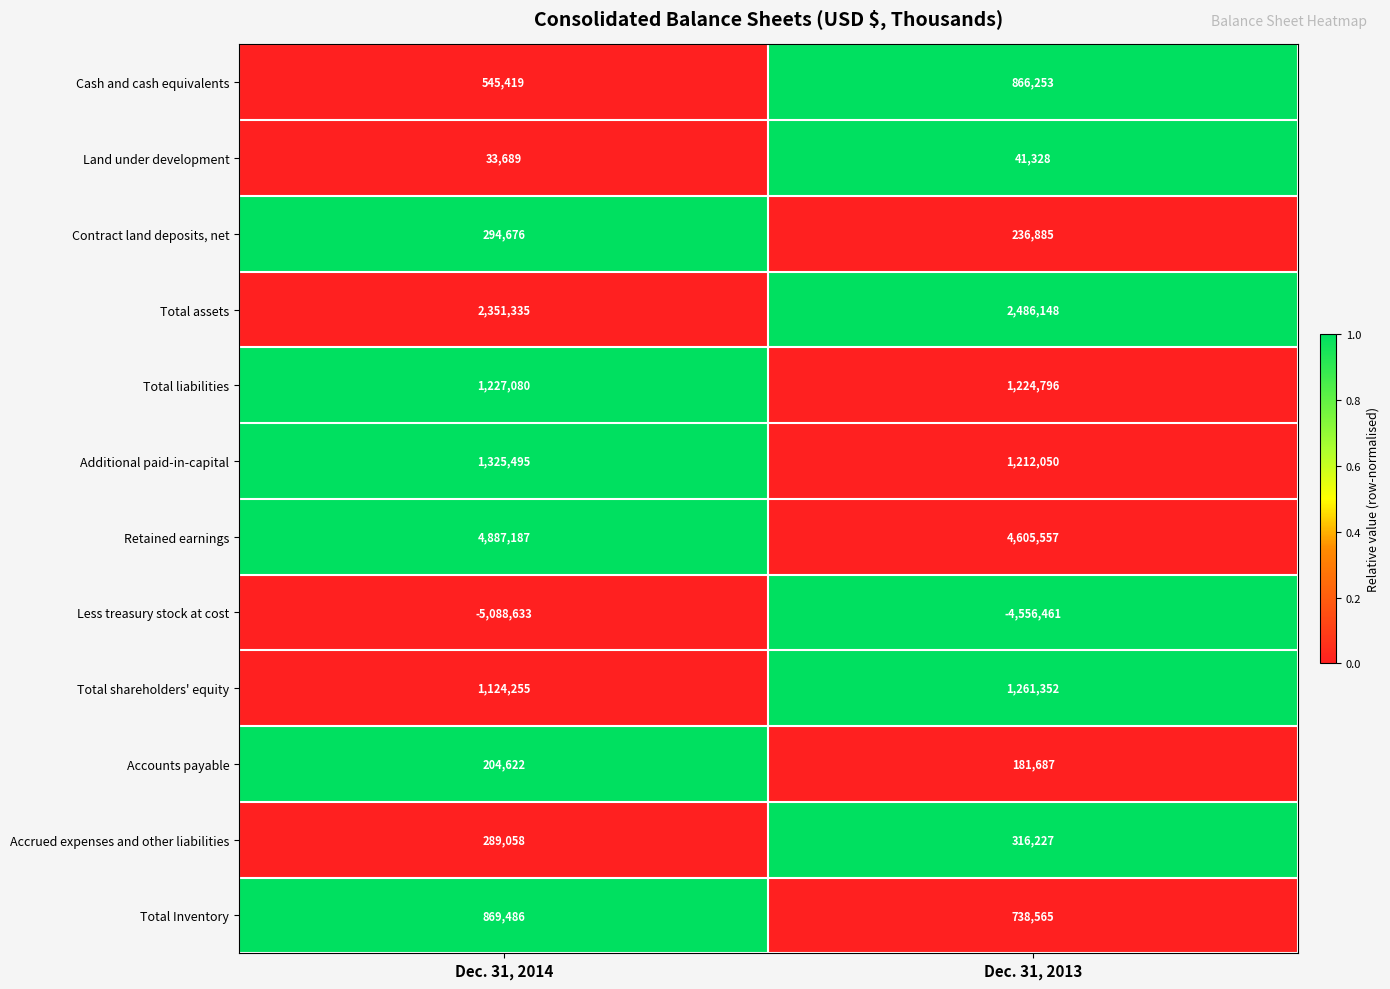

Where is Land under development nearest to the value 37508?

Dec. 31, 2014